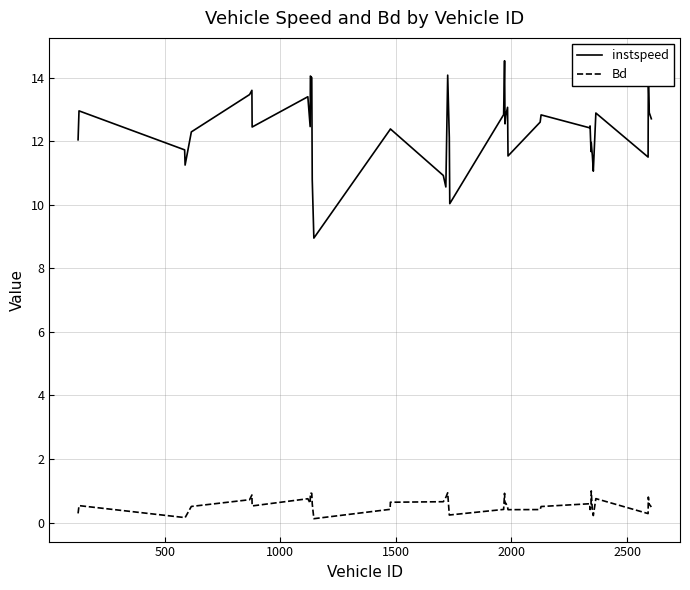

True or false: Bd and instspeed cross at least once.

False